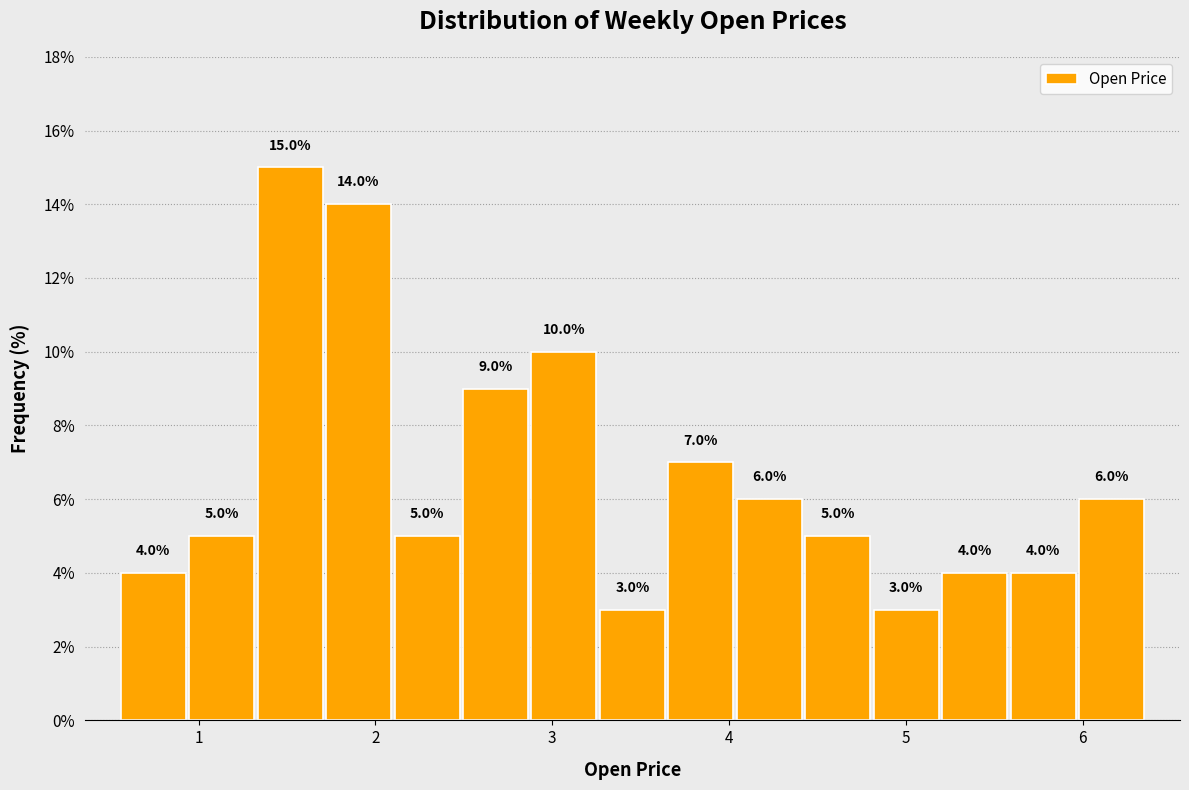

Read against the x-axis, roughly where is the centre of the tallest bar?

1.5